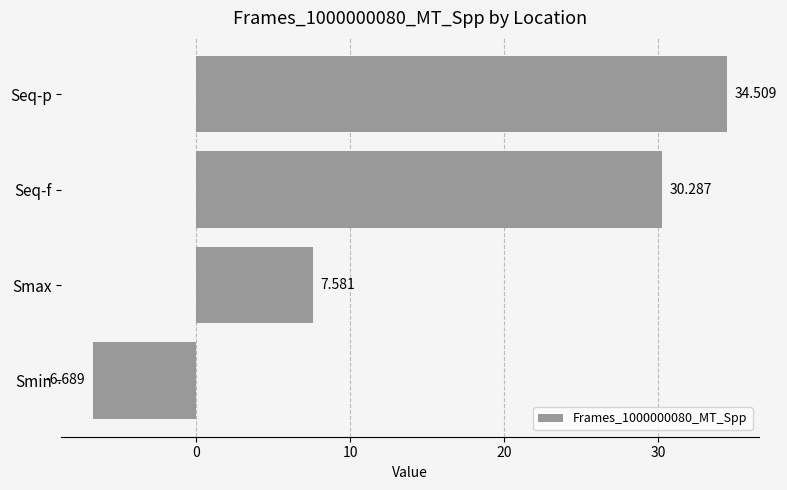

How many values are above zero?

3